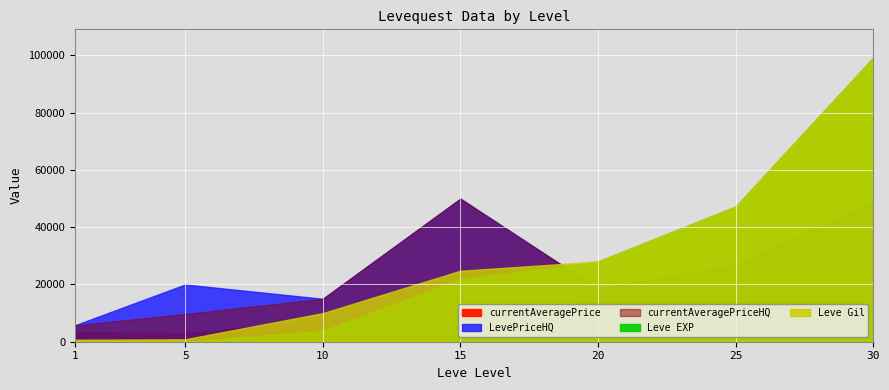

At how many categories does at least one series exceed 60513?

1